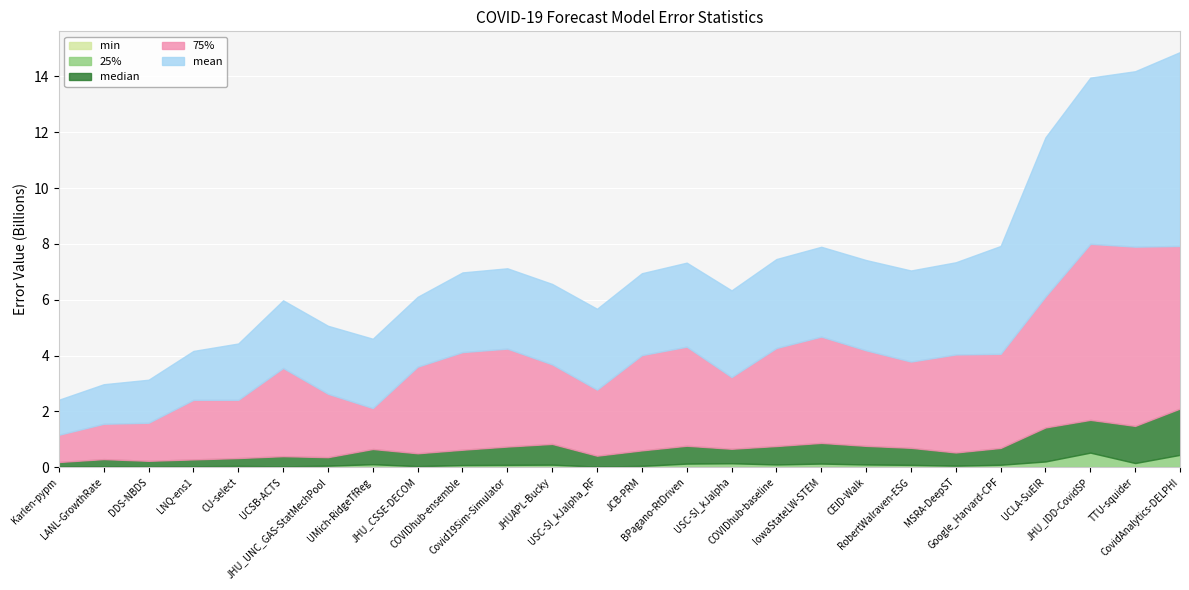

At which label does median reach its peak?

CovidAnalytics-DELPHI